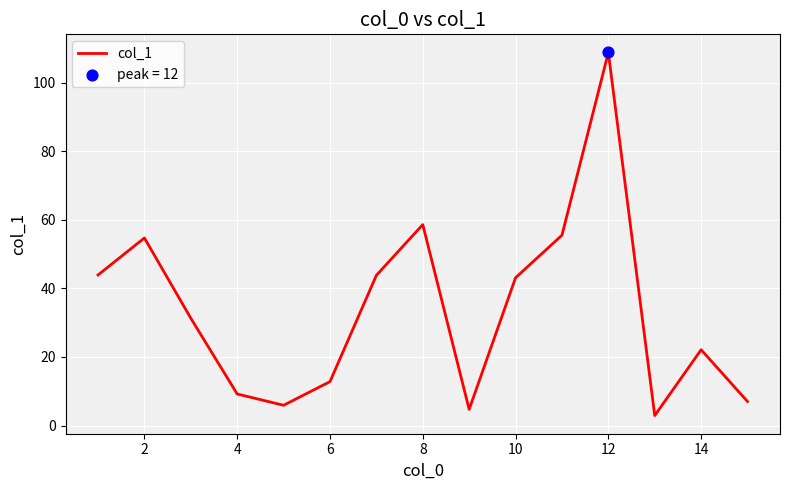

What is the smallest value displayed?

2.9